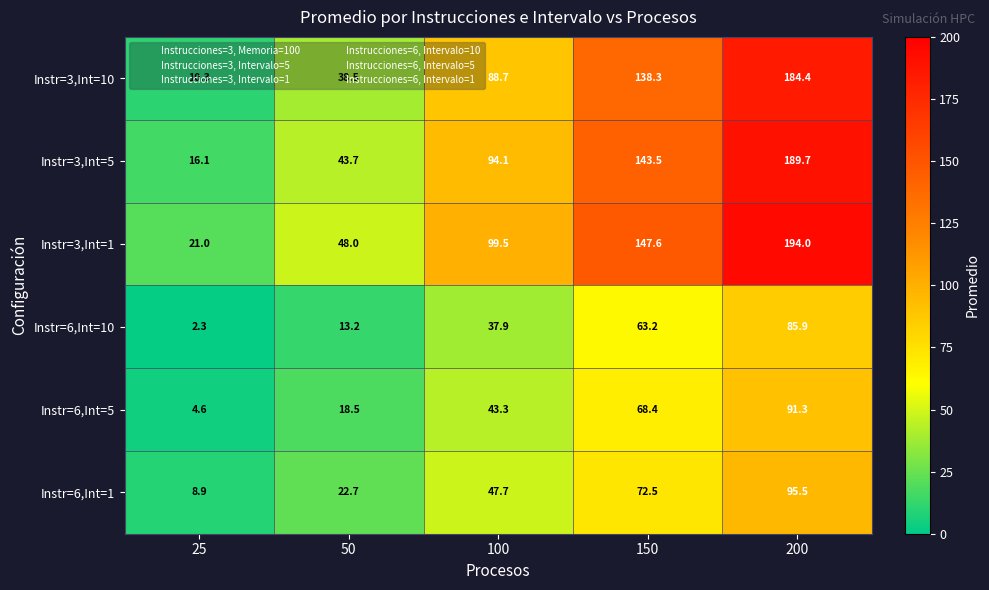

What is the difference between the maximum and second lowest values in the Instr=6,Int=1 series?

72.8